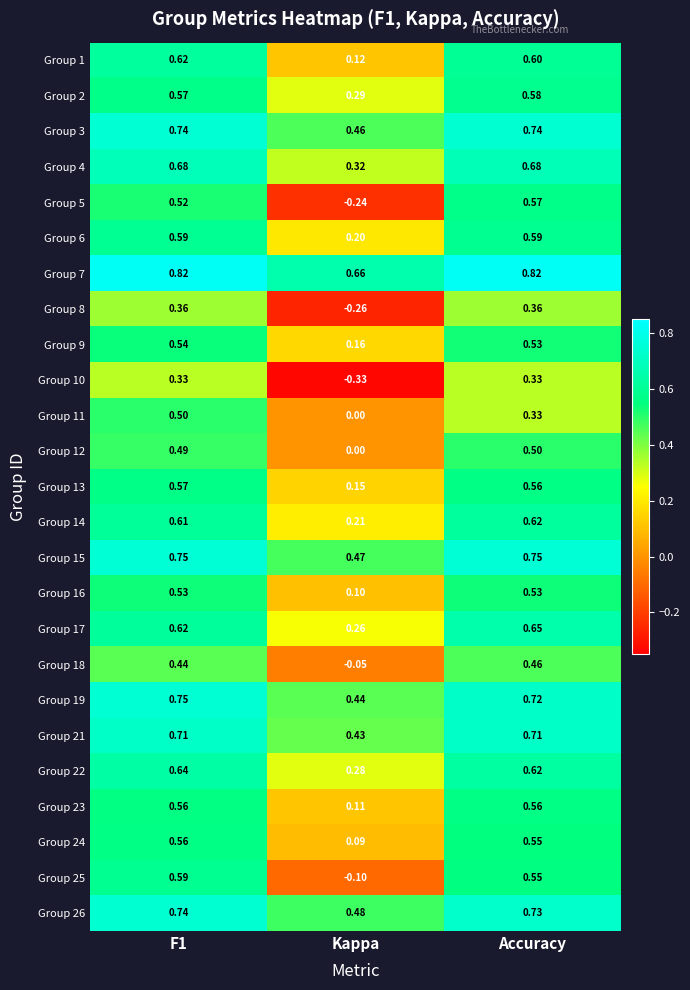

Which series has the widest spread of values?

Group 5